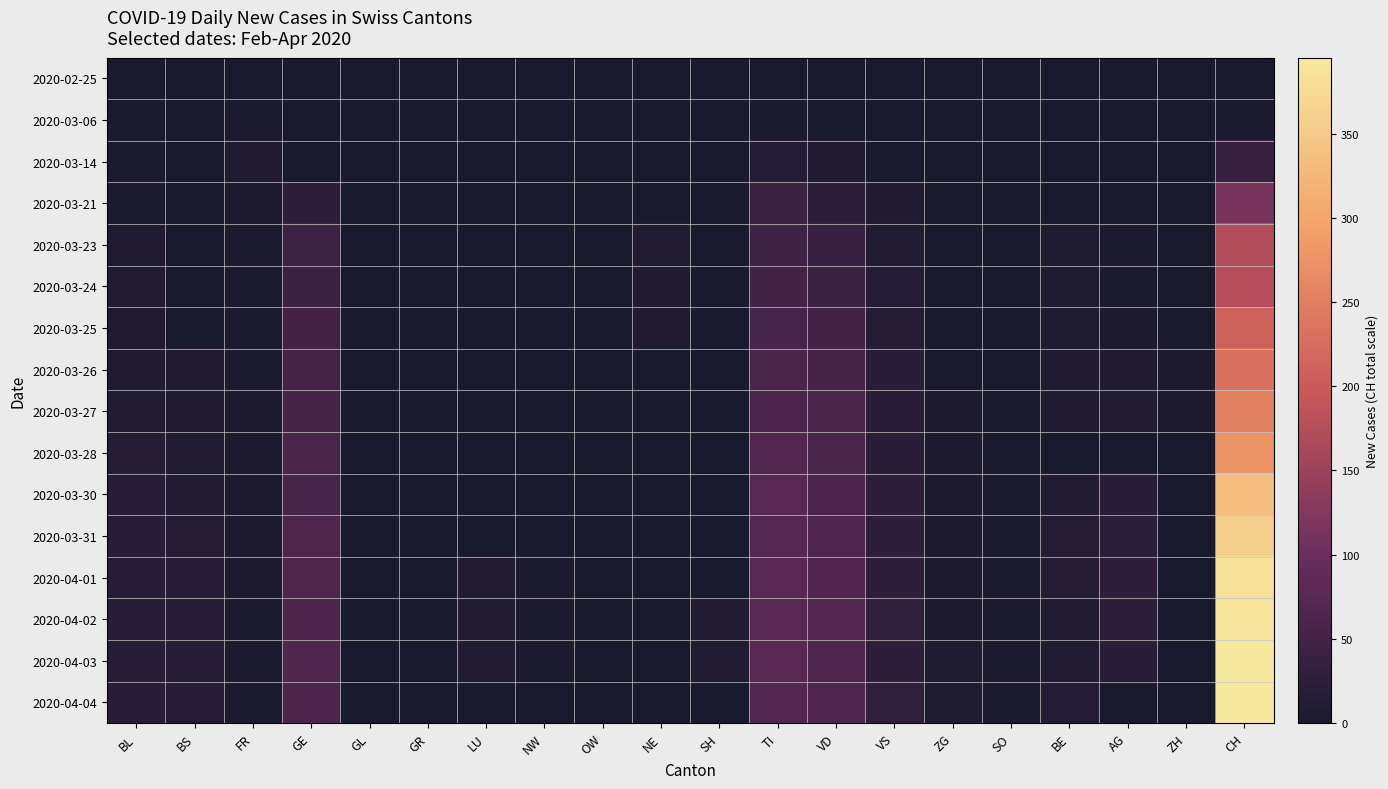

What is the greatest value displayed?

395